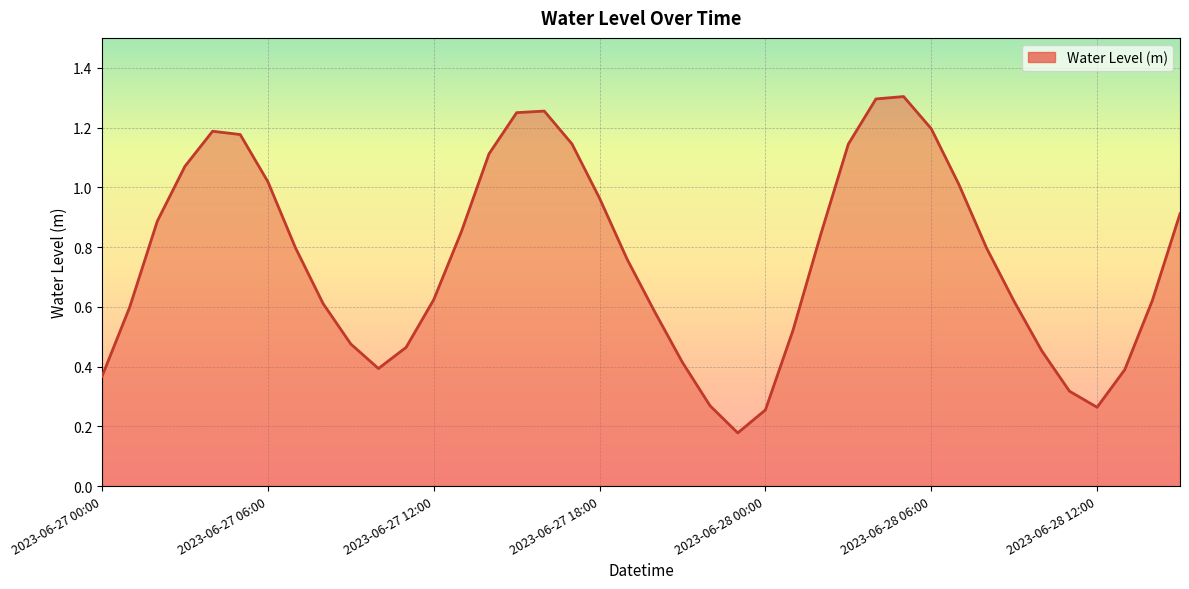

What is the label of the 30th point from the right?

2023-06-27 10:00